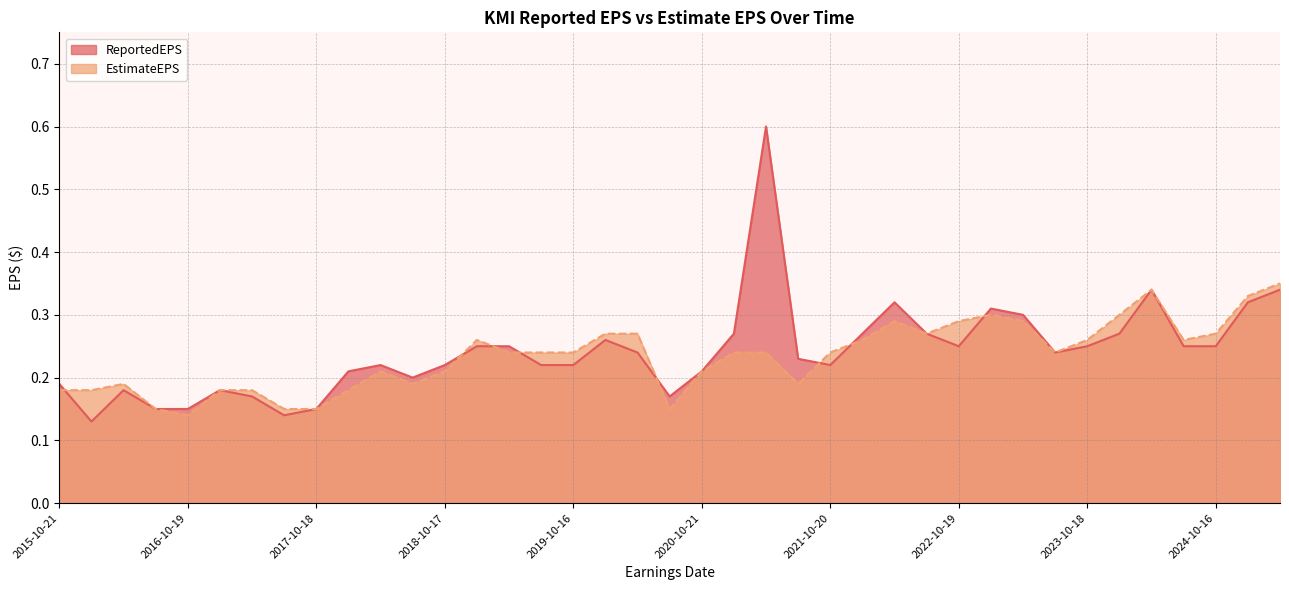

What is the sum of all ReportedEPS values?

9.4